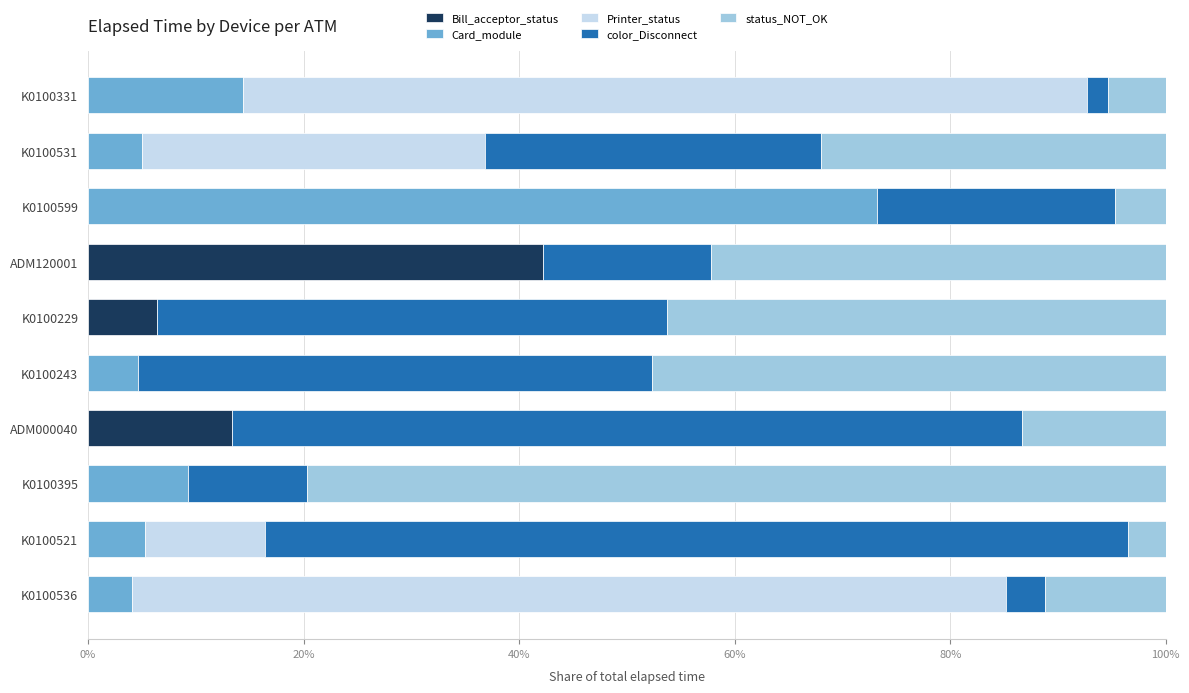

What is the maximum value for Bill_acceptor_status?

42.2